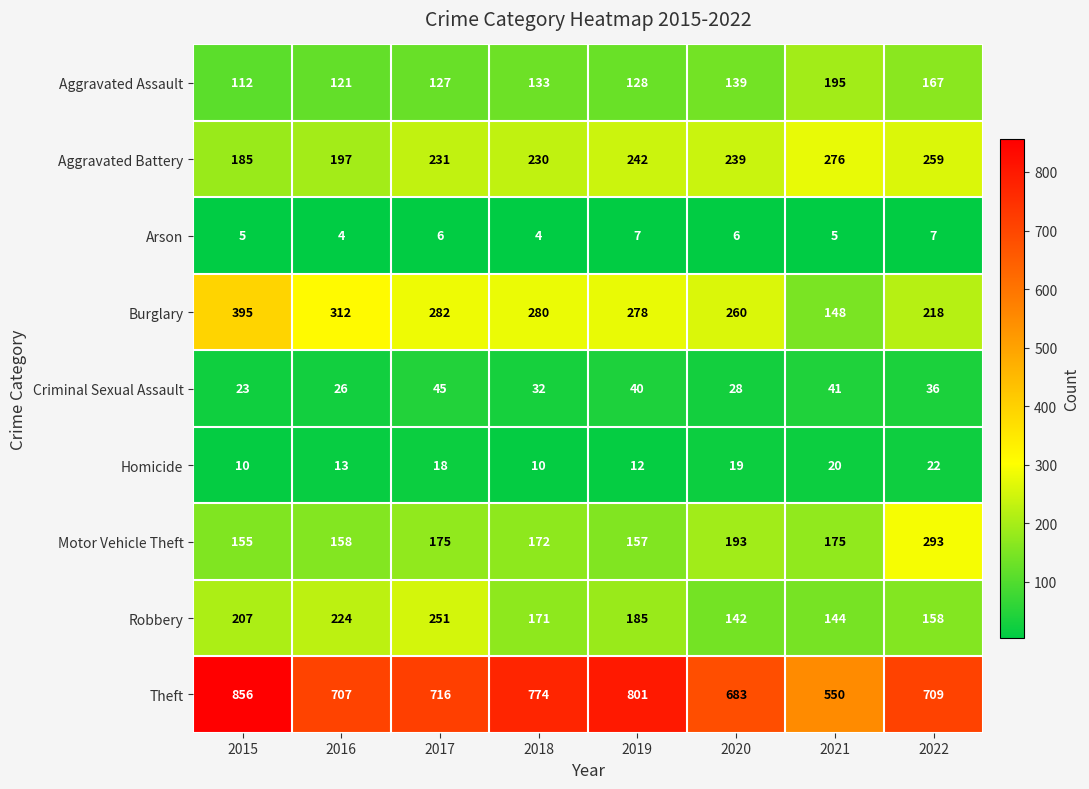

What is the average value of the Motor Vehicle Theft series?

185